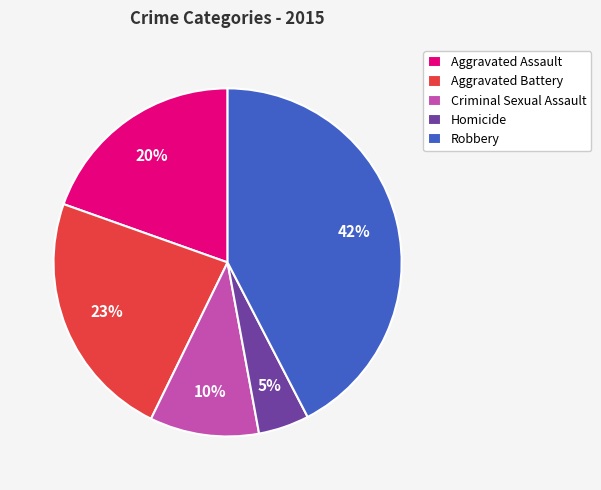

How many slices are in this pie chart?

5